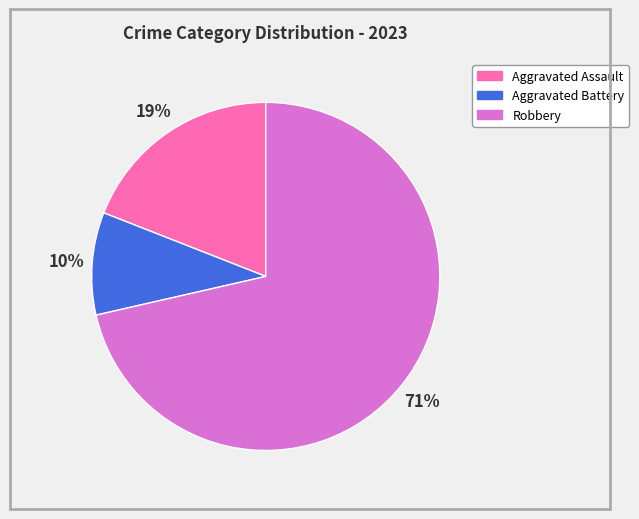

Which slice is the largest?

Robbery